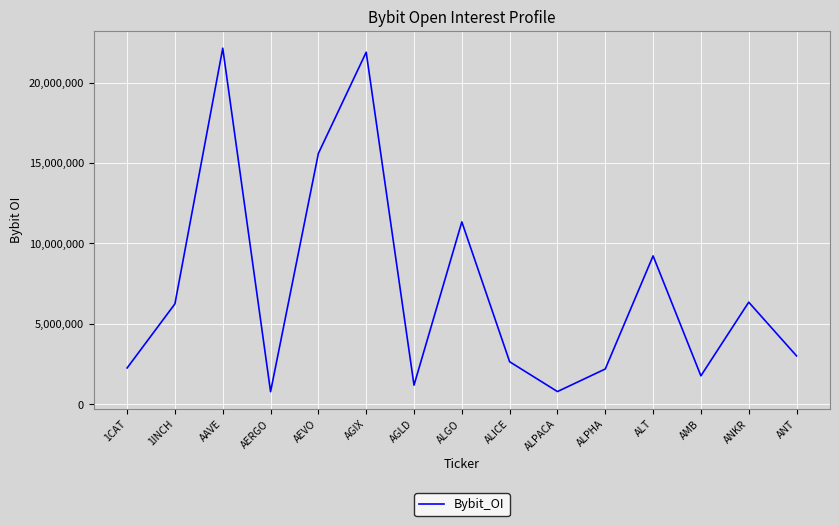

Approximately how many times larger is the value at AEVO compared to AERGO?

20.0